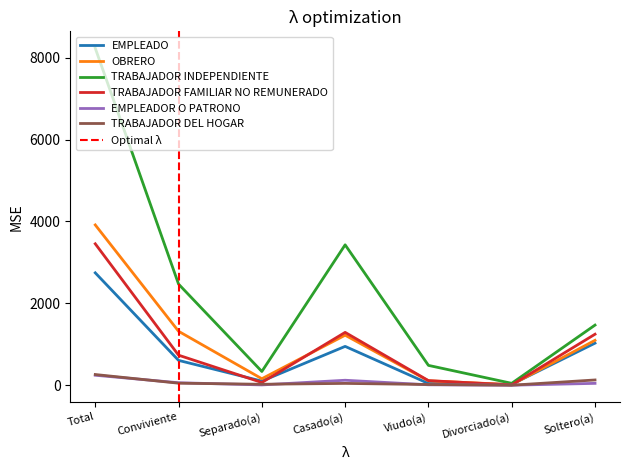

What is the value of the EMPLEADOR O PATRONO point at the 3rd from the left?

7